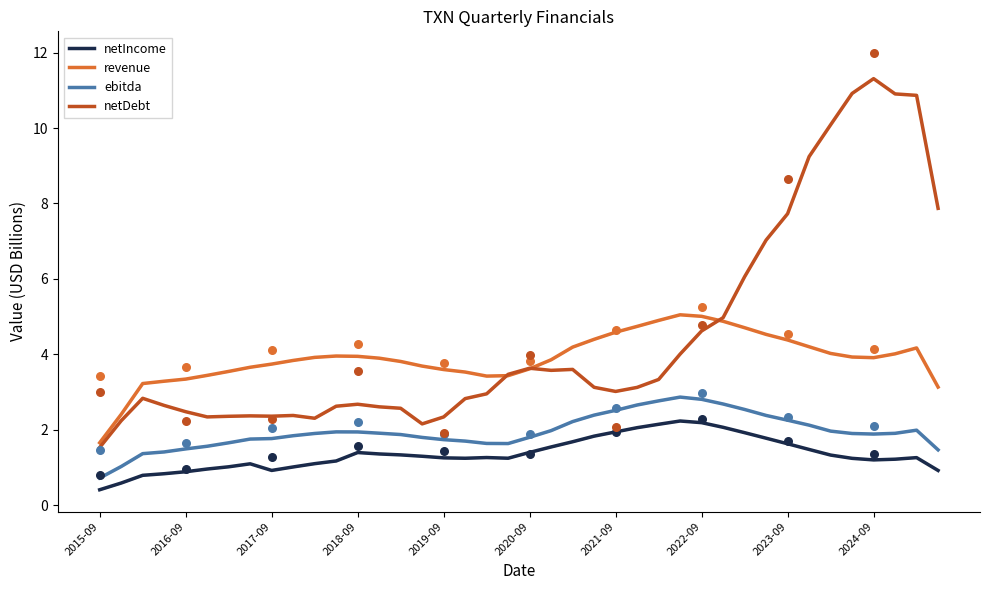

True or false: ebitda and netIncome cross at least once.

False